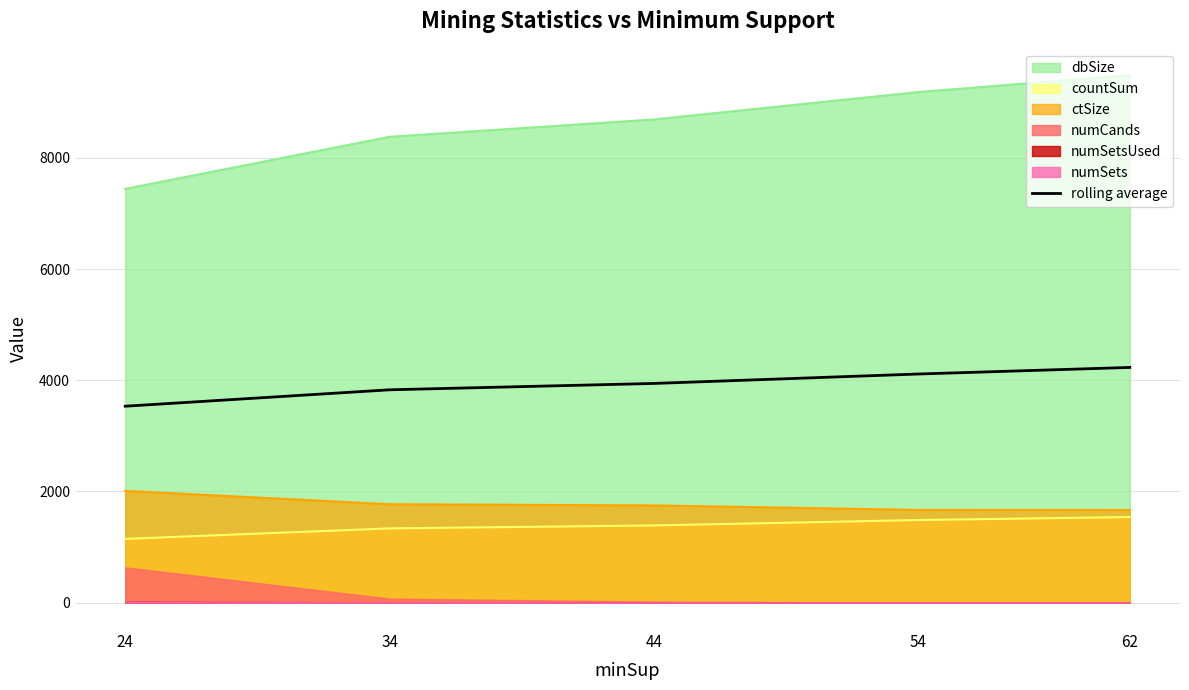

What is the lowest value of the dbSize series?

7443.0